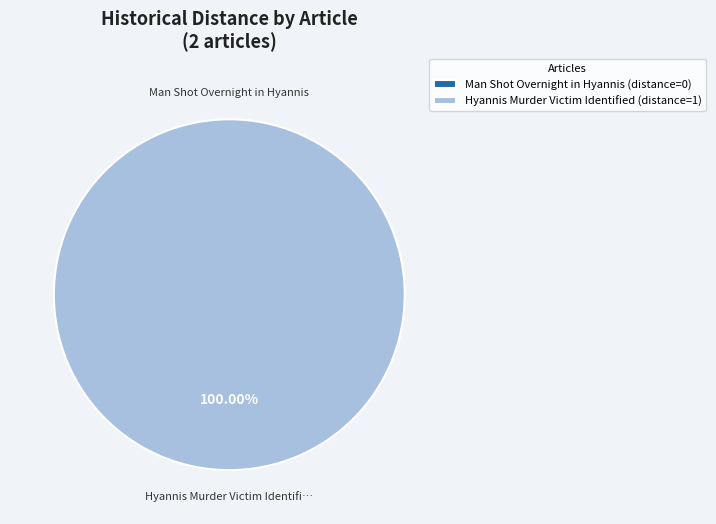

What percentage do Man Shot Overnight in Hyannis and Hyannis Murder Victim Identified together represent?

100.0%